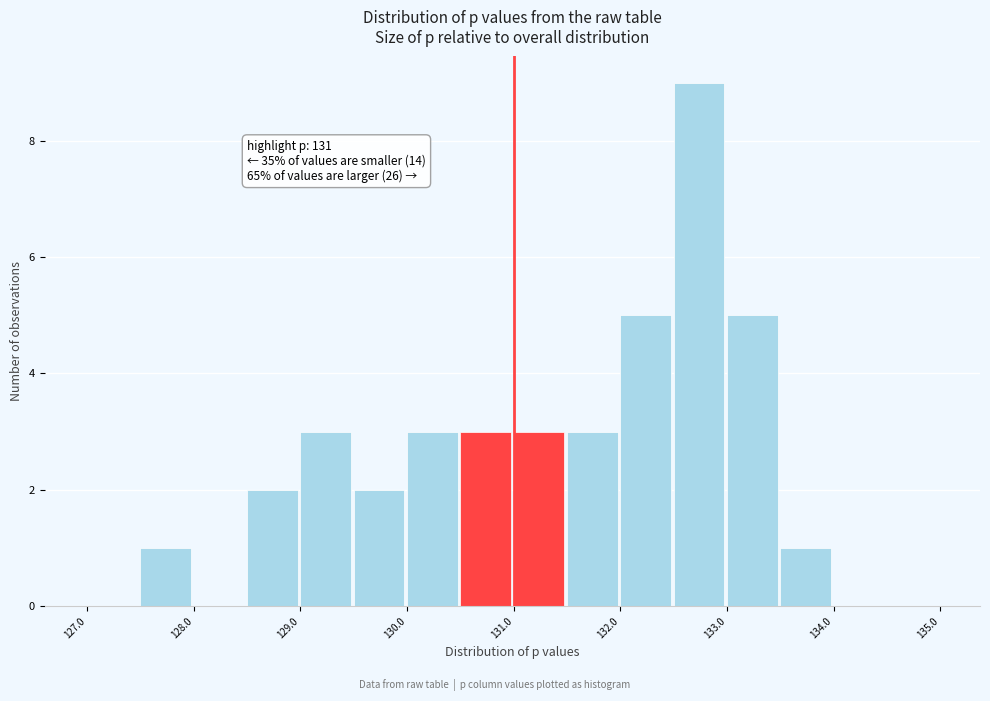

Over which range of the x-axis is the bar tallest?

132.5 to 133.0